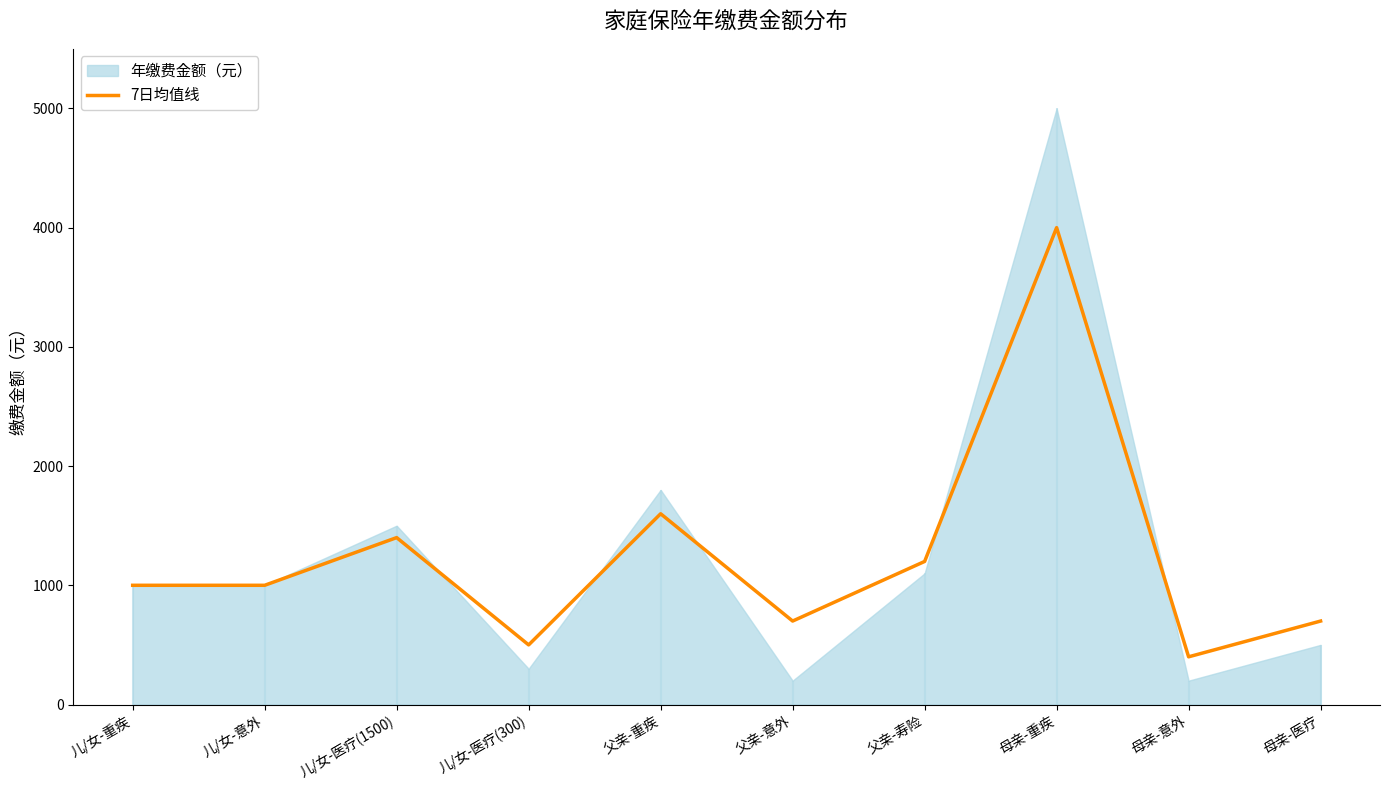

True or false: the data shows 1598 at 儿/女-意外.

False